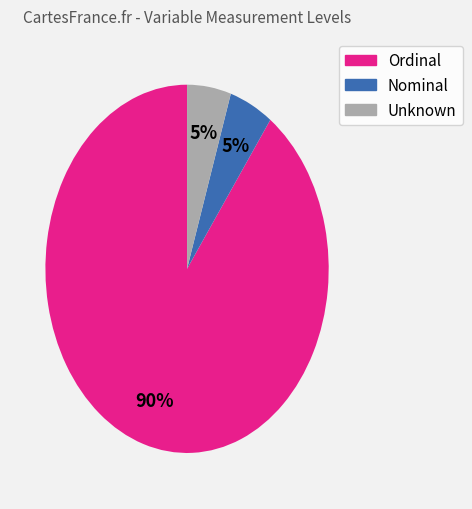

Is there any slice that represents more than half of the pie?

Yes